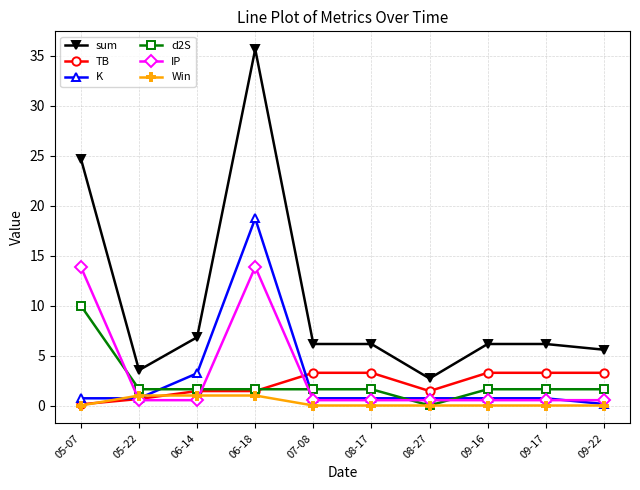

Read the TB value at 06-14.

1.4